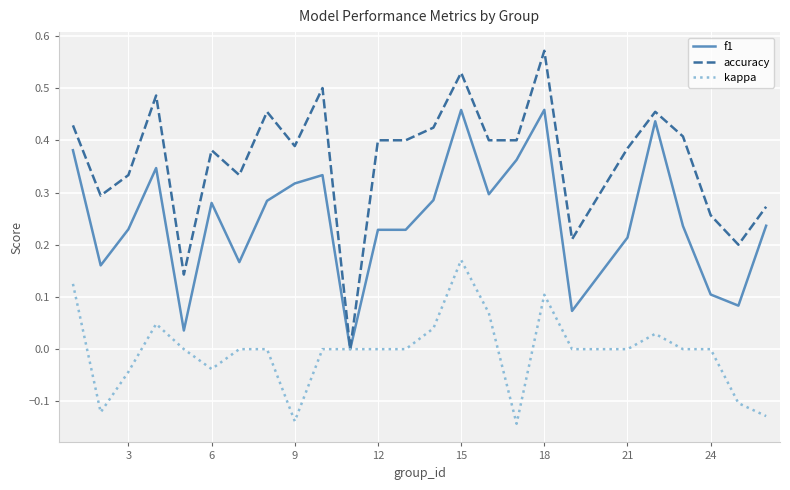

Does the chart have visible grid lines?

Yes